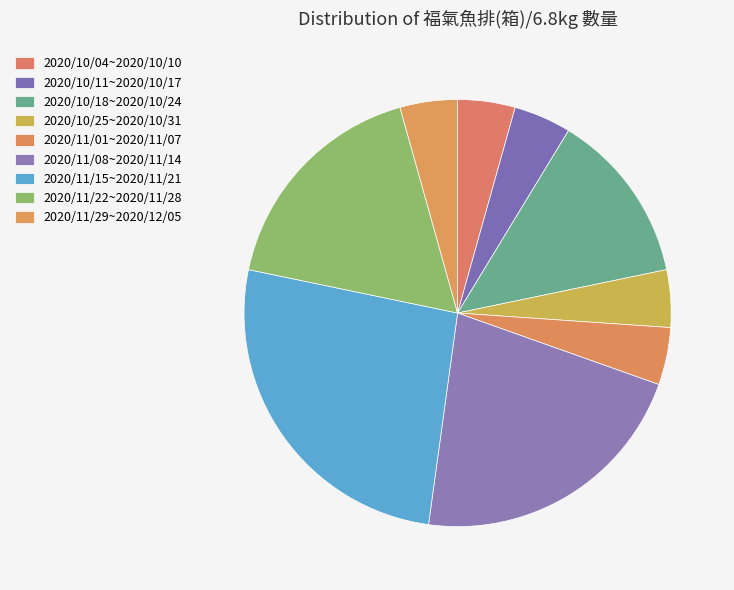

To the nearest percent, what is the combined percentage of 2020/11/15~2020/11/21 and 2020/10/11~2020/10/17?

30%